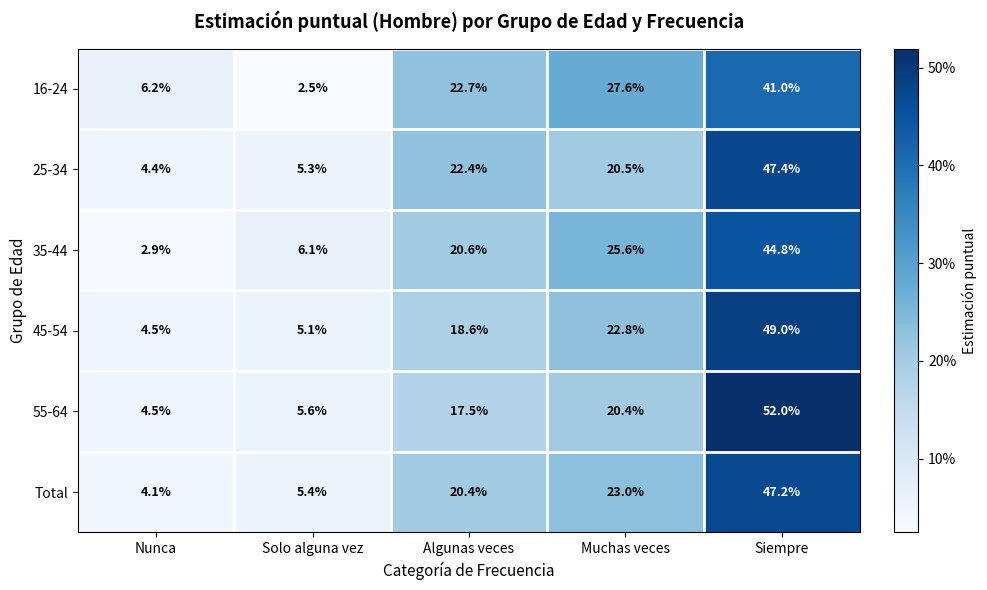

Which series has the largest total across all categories?

Total